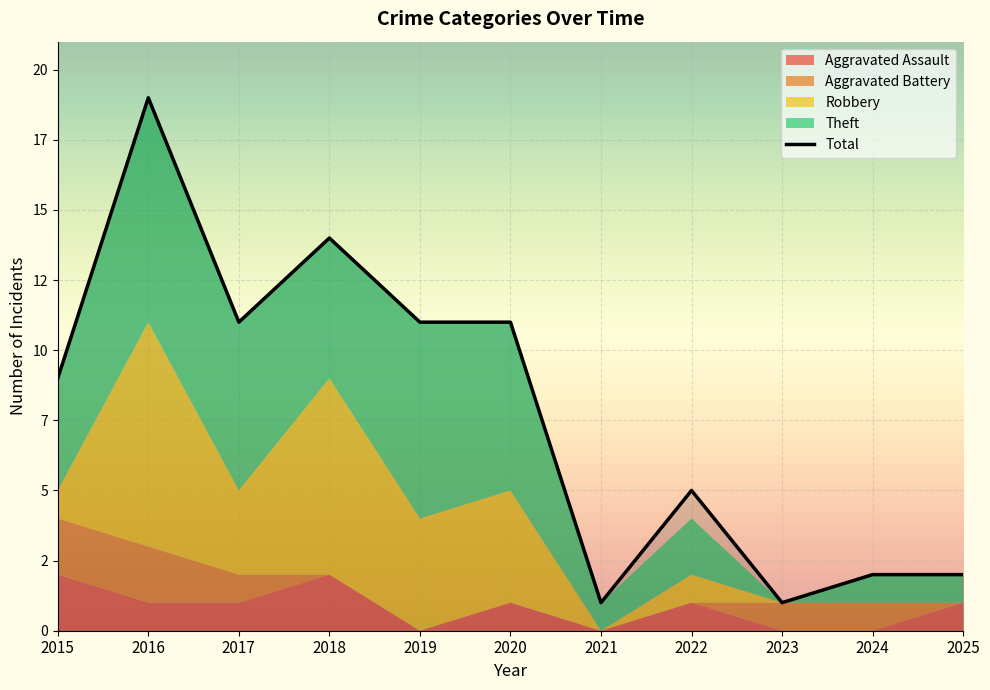

Count the number of data series in this chart.

5